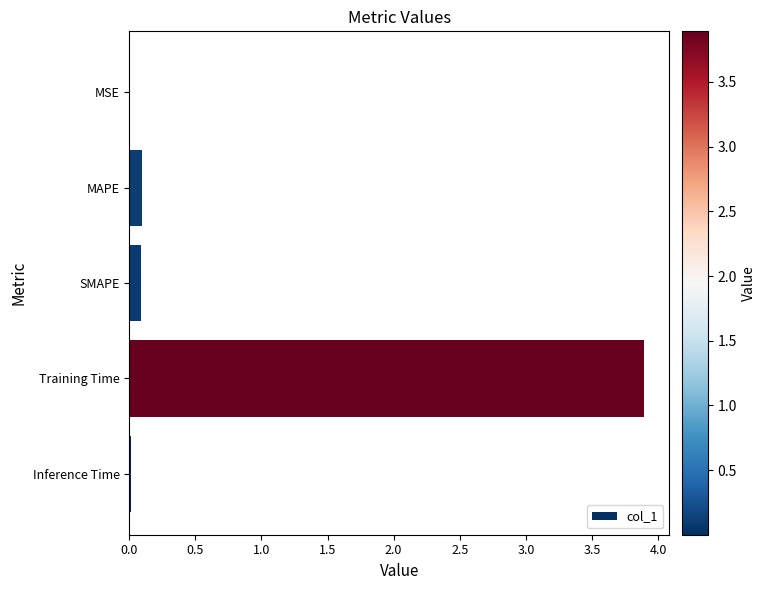

Is it true that the value at Training Time is 1.8?

False